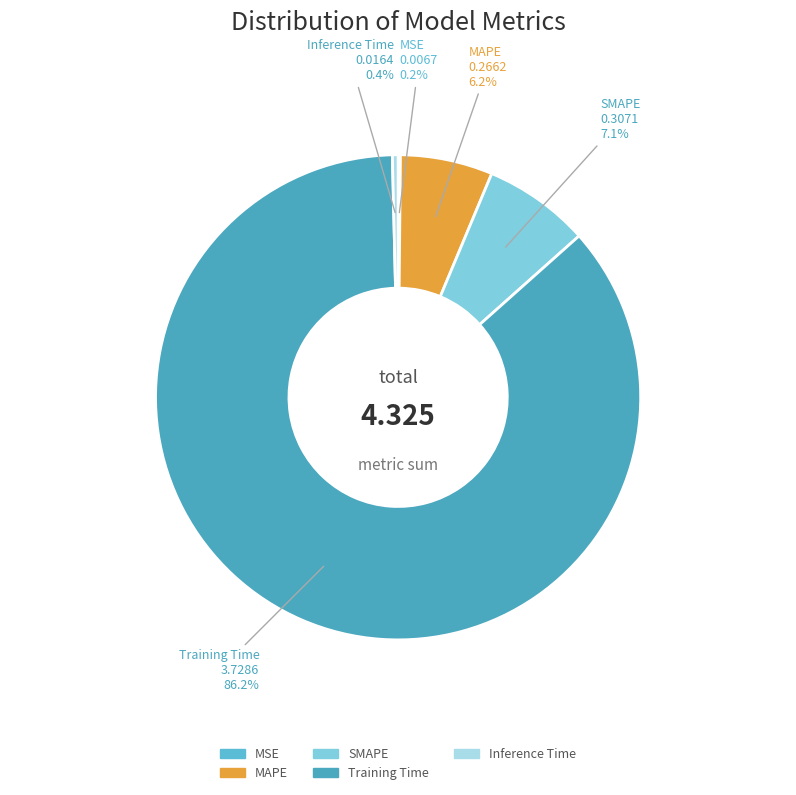

What percentage is the SMAPE slice, to the nearest percent?

7%